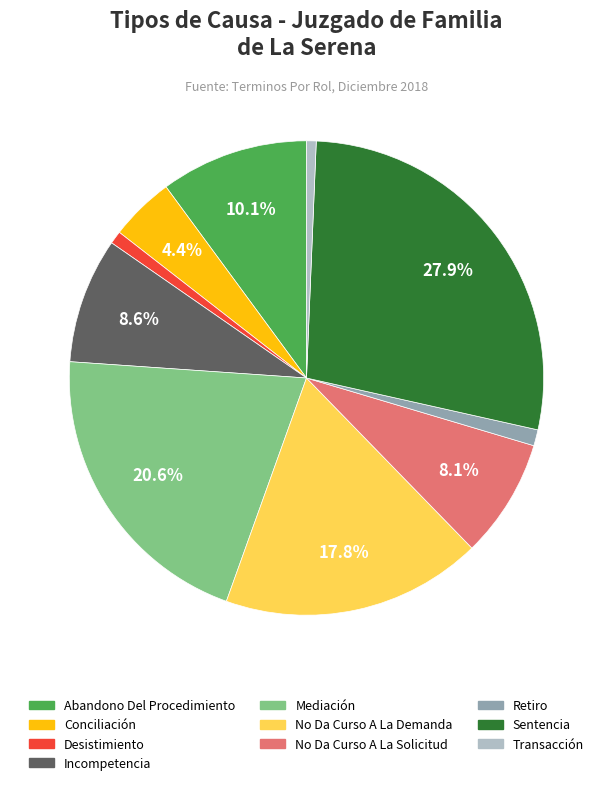

Between Conciliación and Sentencia, which is larger?

Sentencia